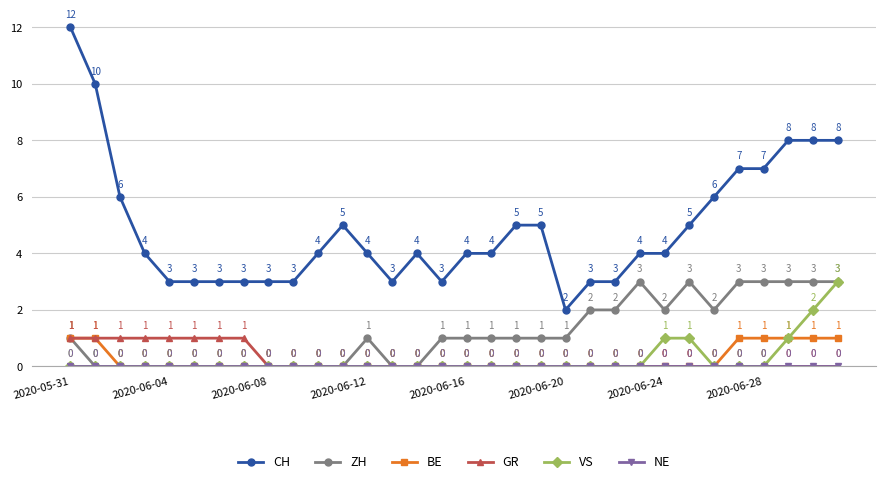

Count the GR values in the range 0 to 1.

32